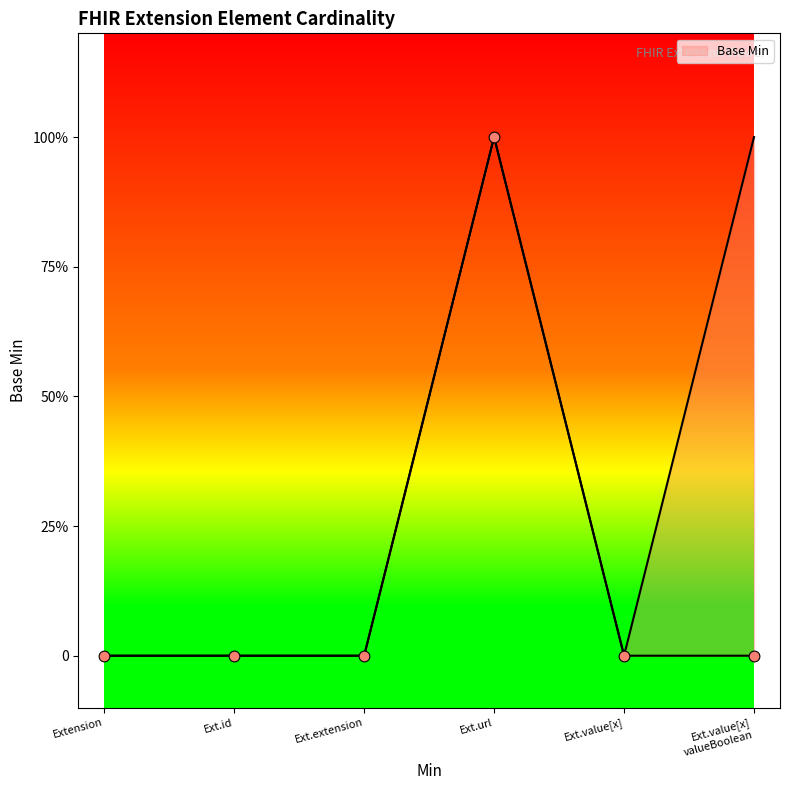

Which has a higher value, Ext.url or Ext.extension?

Ext.url